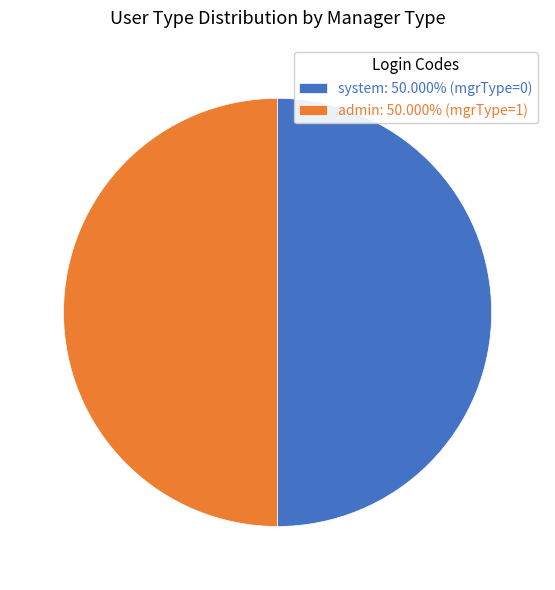

Do admin: 50.000% (mgrType=1) and system: 50.000% (mgrType=0) together represent more than half of the pie?

Yes